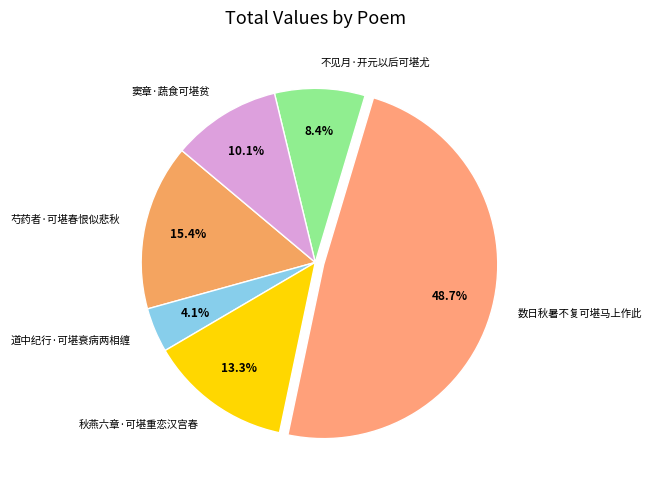

Is the sum of 秋燕六章·可堪重恋汉宫春 and 芍药者·可堪春恨似悲秋 greater than half?

No